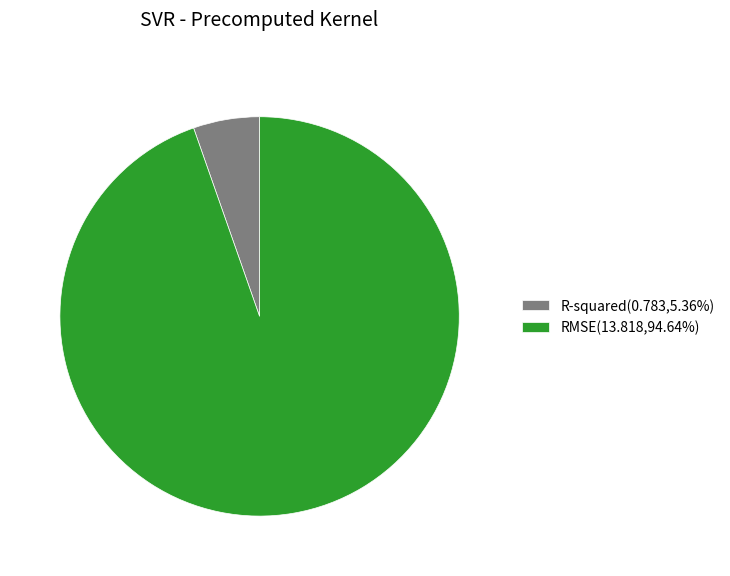

Does R-squared(0.783,5.36%) account for over 50% of the chart?

No